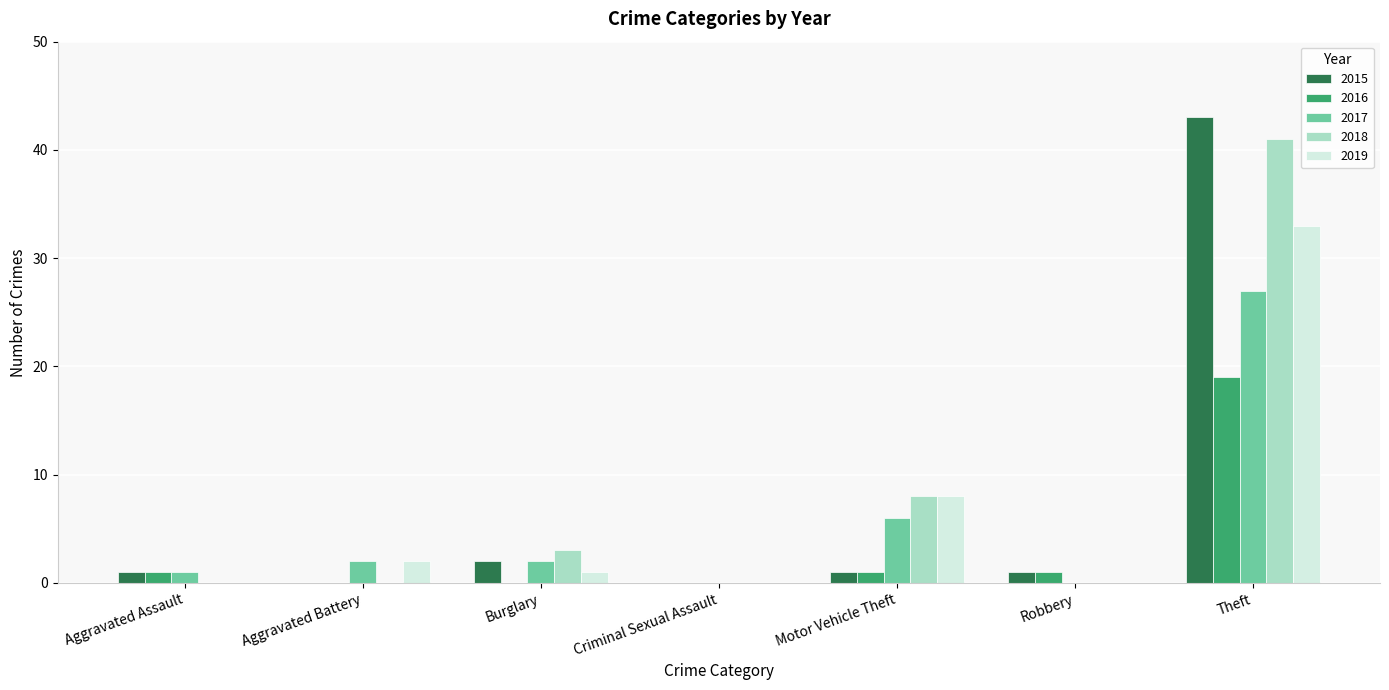

What is the sum of the 2017 values at Burglary and Theft?

29